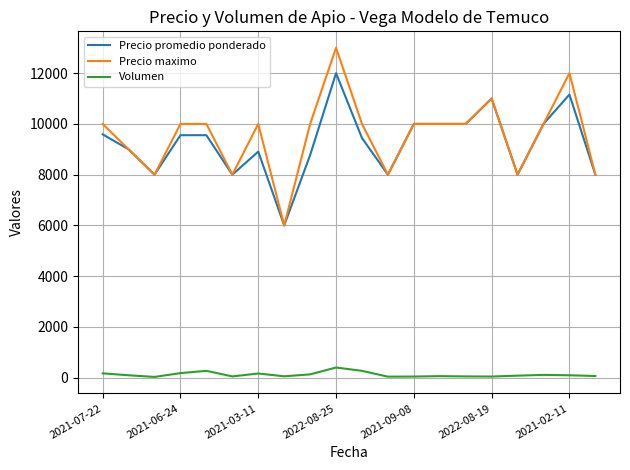

List the series in order of their peak value, highest first.

Precio maximo, Precio promedio ponderado, Volumen